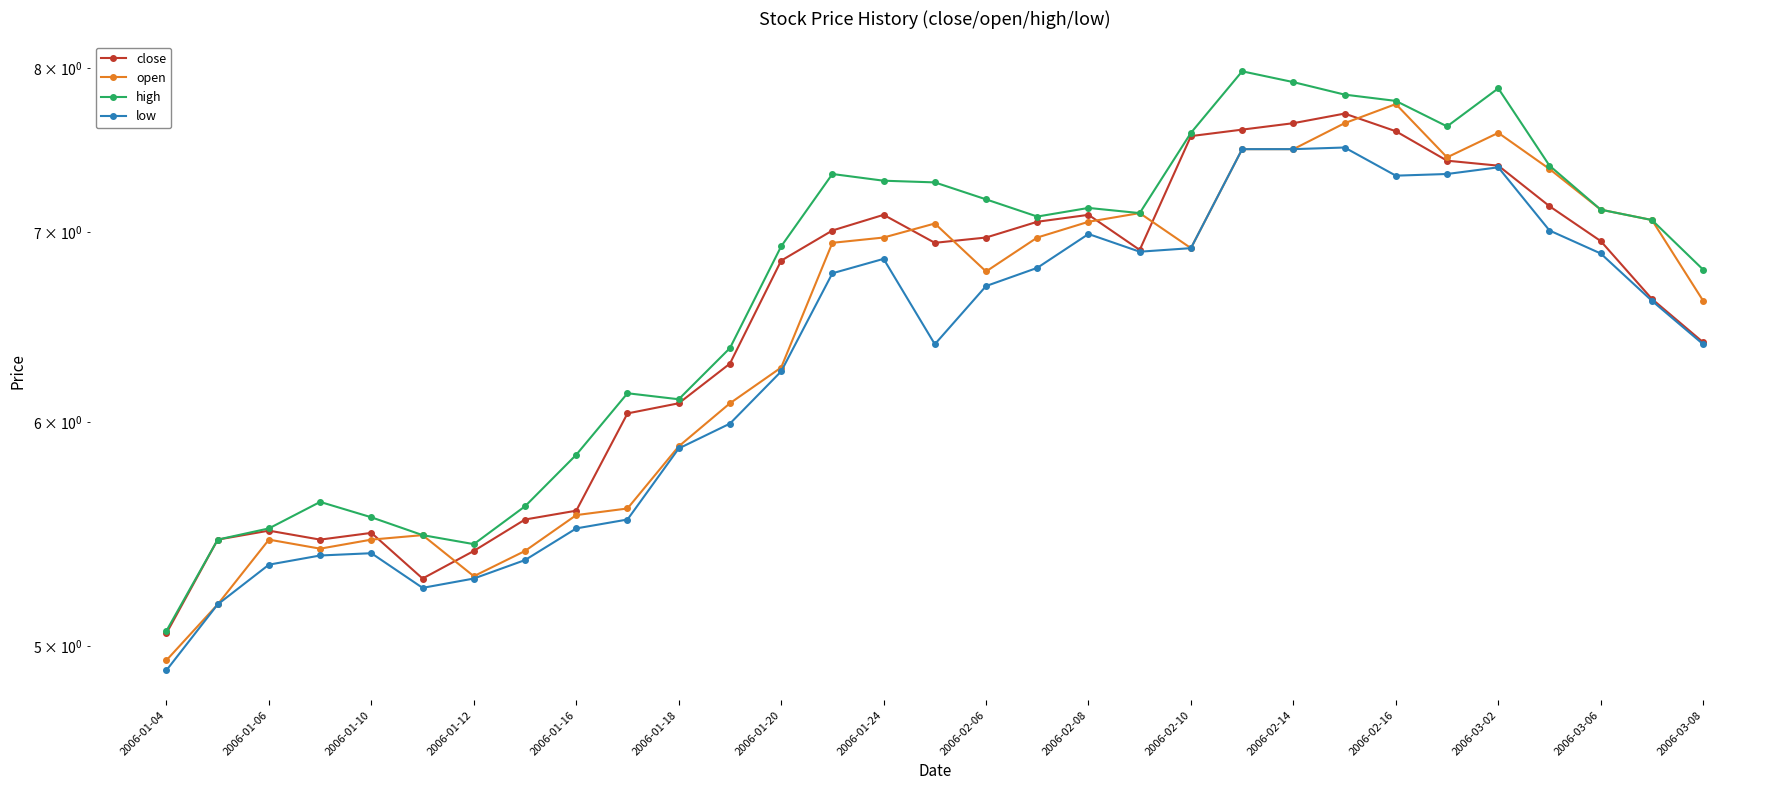

What is the maximum value shown in the chart?

8.0